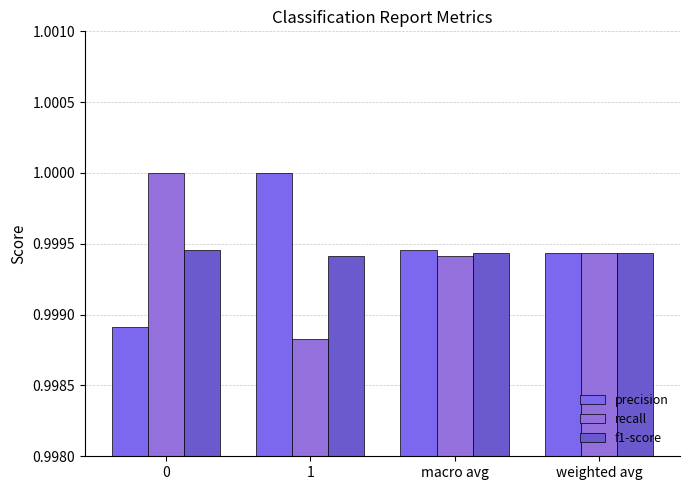

What is the minimum value shown in the chart?

1.0